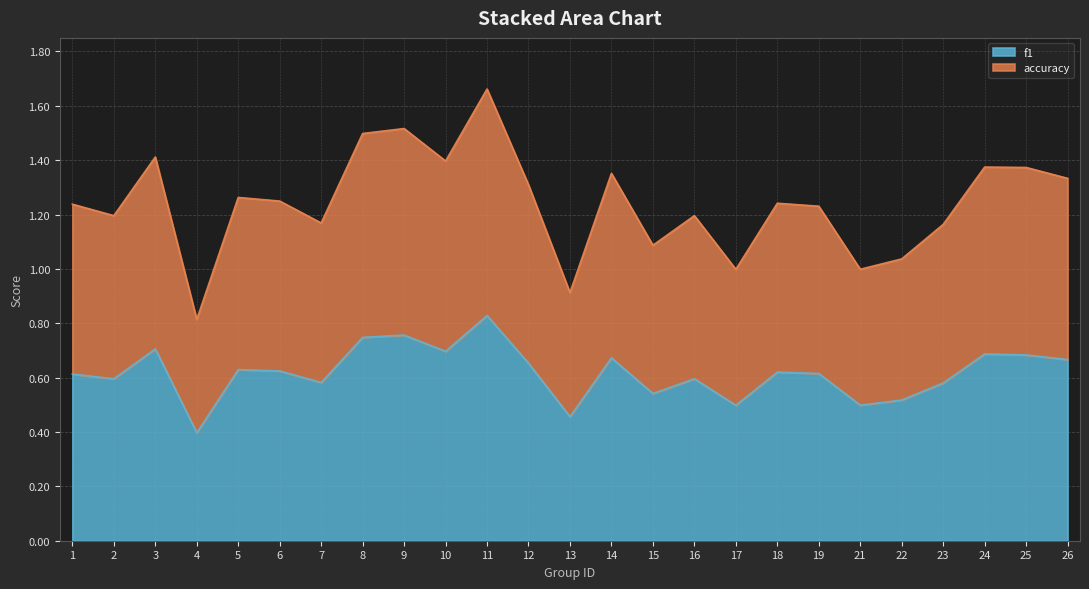

At which category is the sum across all series the highest?

11